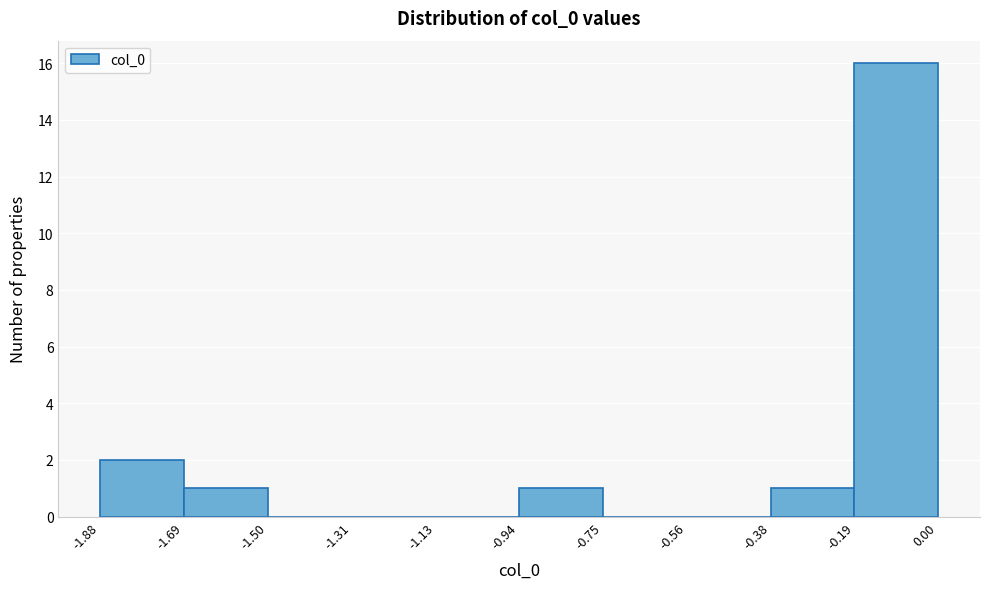

Which range on the x-axis has the tallest bar?

-0.19 to 0.00